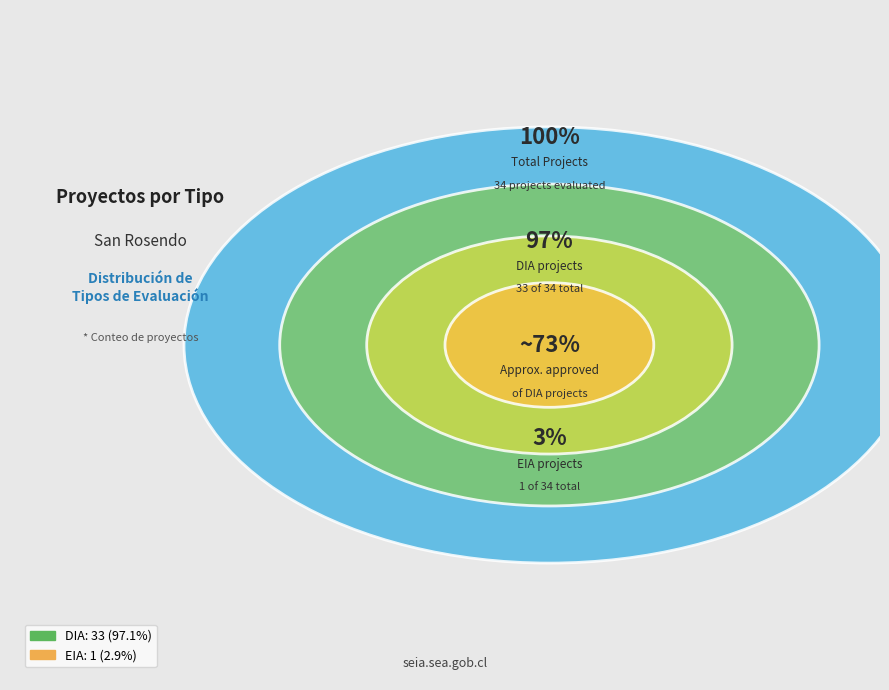

What is the smallest slice in the pie chart?

EIA